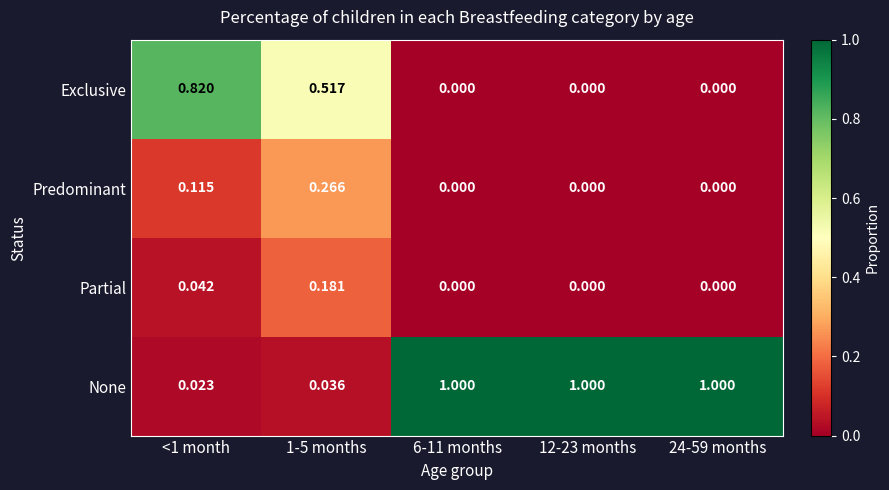

Which series has the widest spread of values?

None